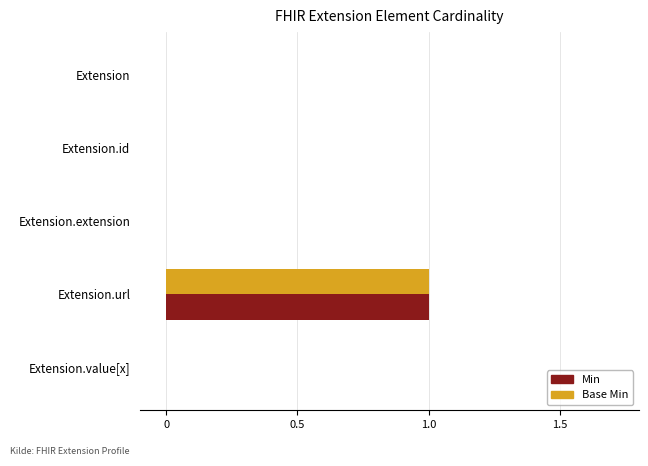

At which category is the sum across all series the highest?

Extension.url